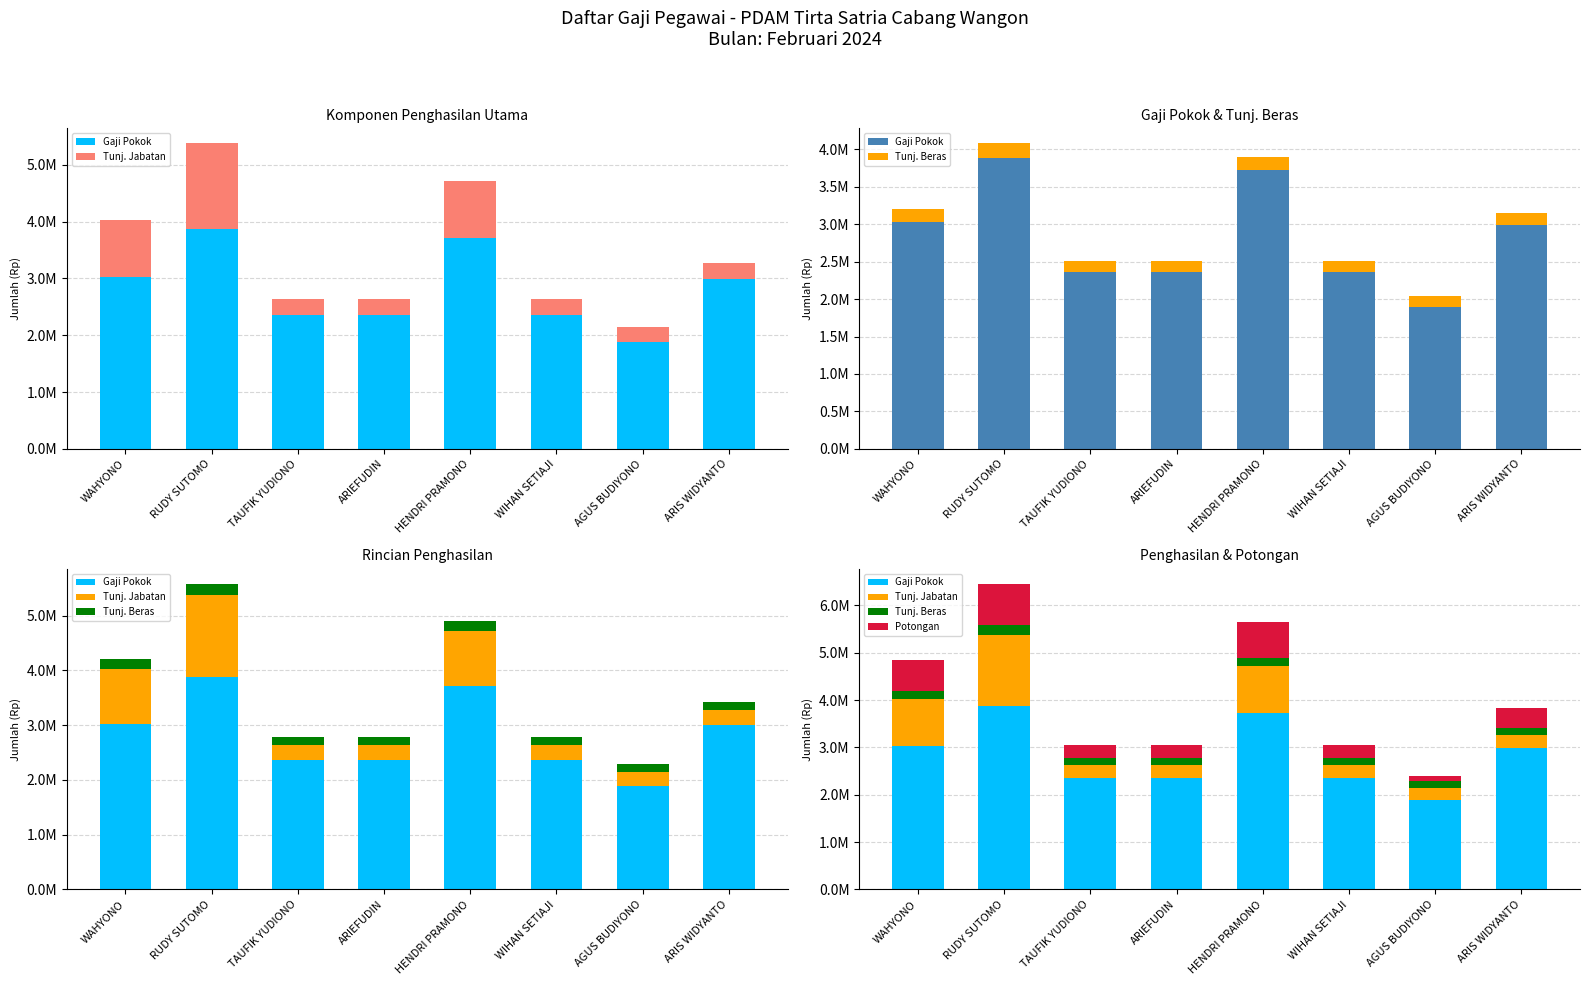

True or false: Potongan has a value of 1180434 at RUDY SUTOMO.

False